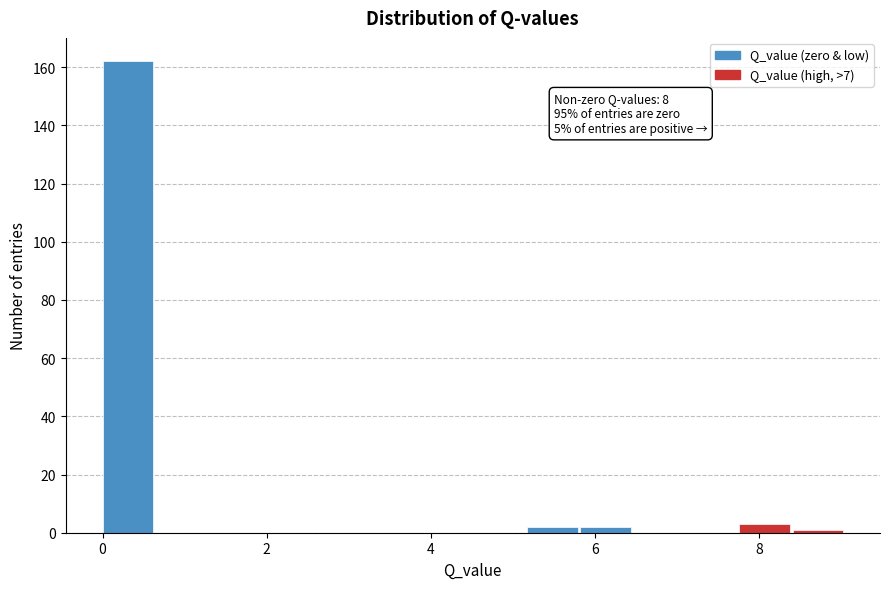

Around what value on the x-axis is the tallest bar? Give the approximate position of its centre, as read against the axis.

0.4